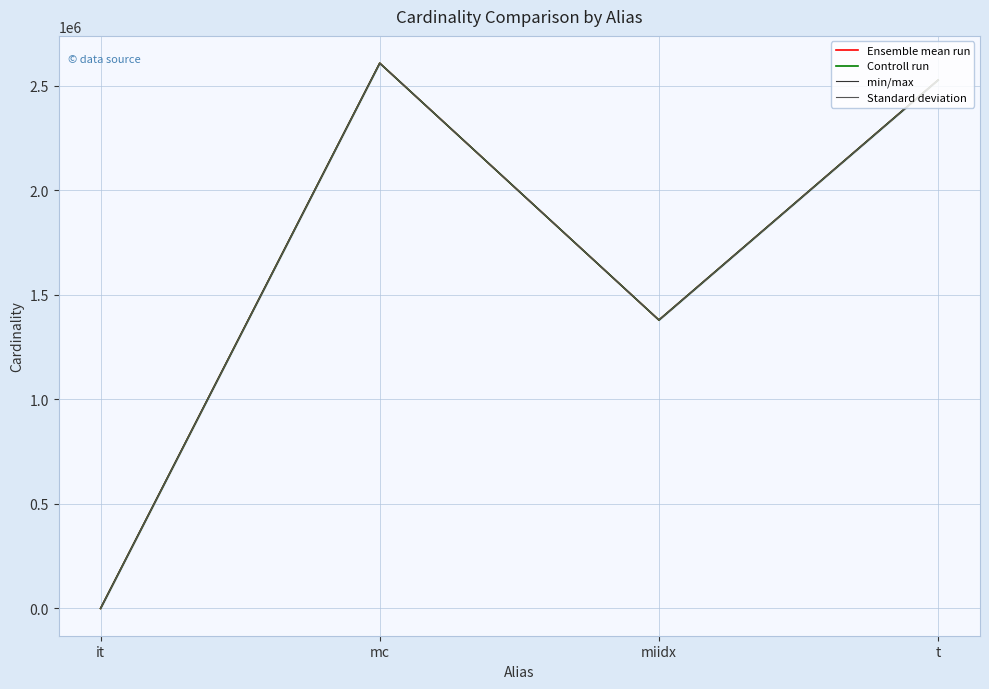

What is the approximate value of Ensemble mean run at t, to the nearest 50?

2528300